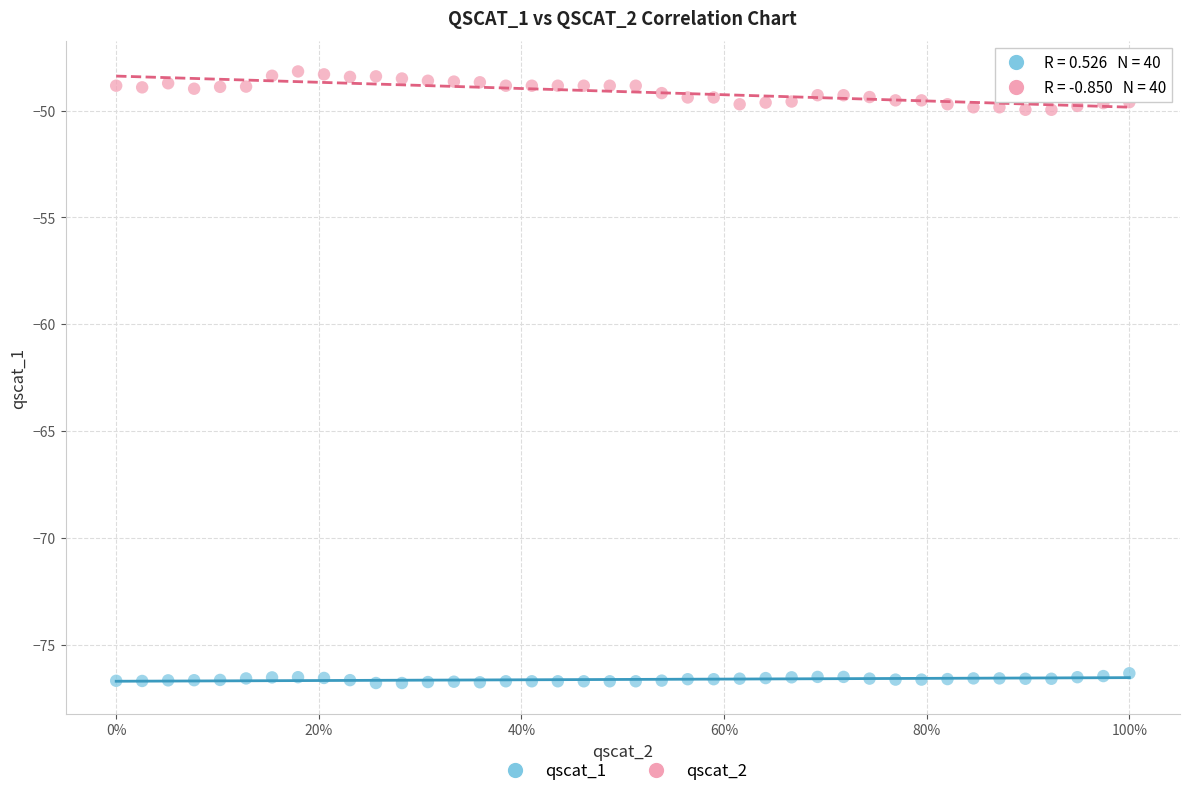

Which series reaches the minimum Y coordinate?

qscat_1